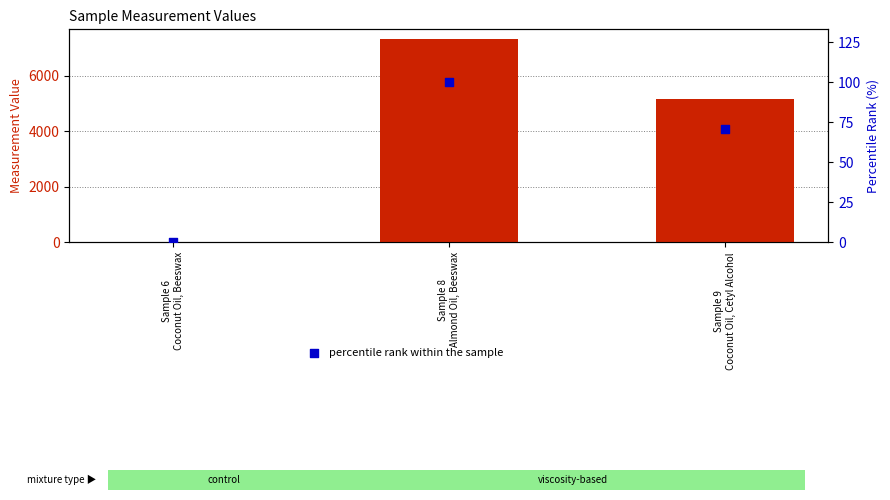

Which series has the largest Y range (max minus min)?

Measurement Value